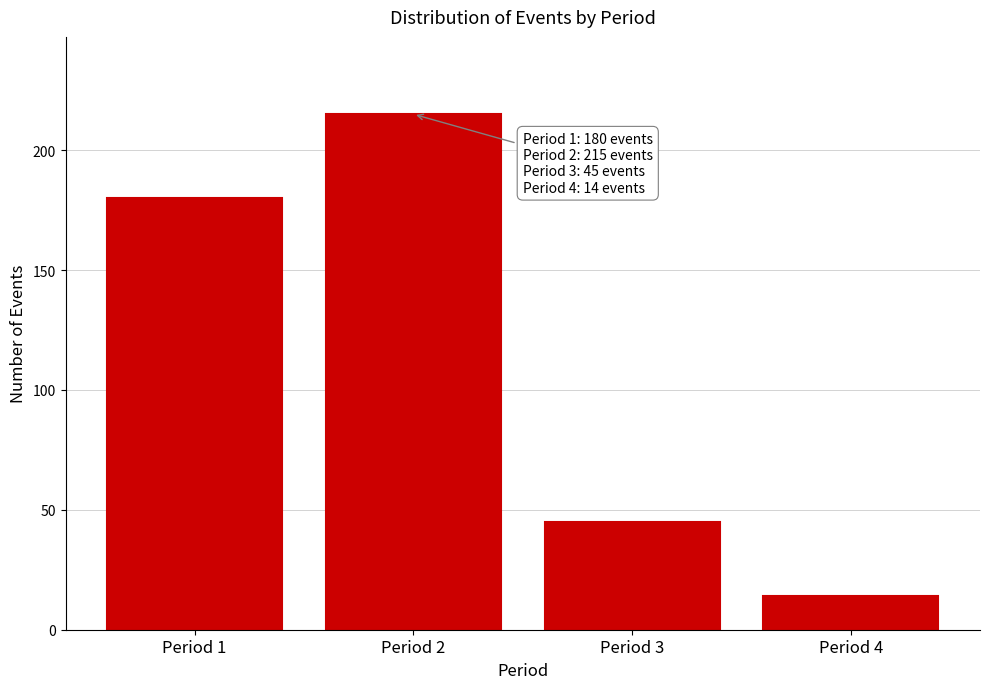

Reading left to right, list all the values displayed in this chart.

180	215	45	14